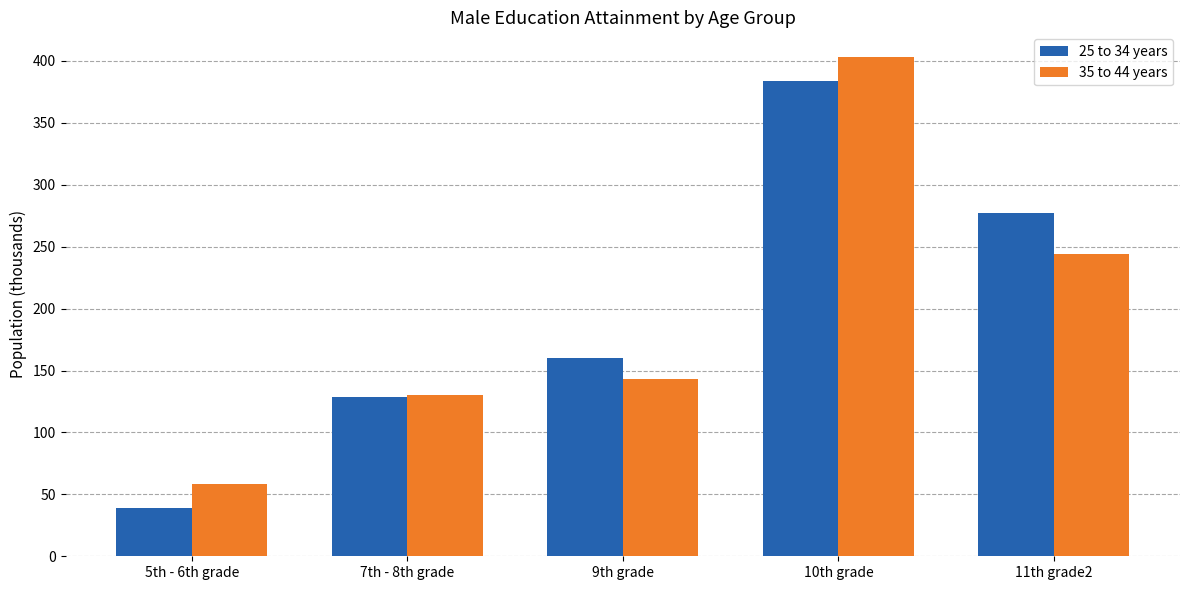

What is the difference between the highest and lowest values at 11th grade2?

33